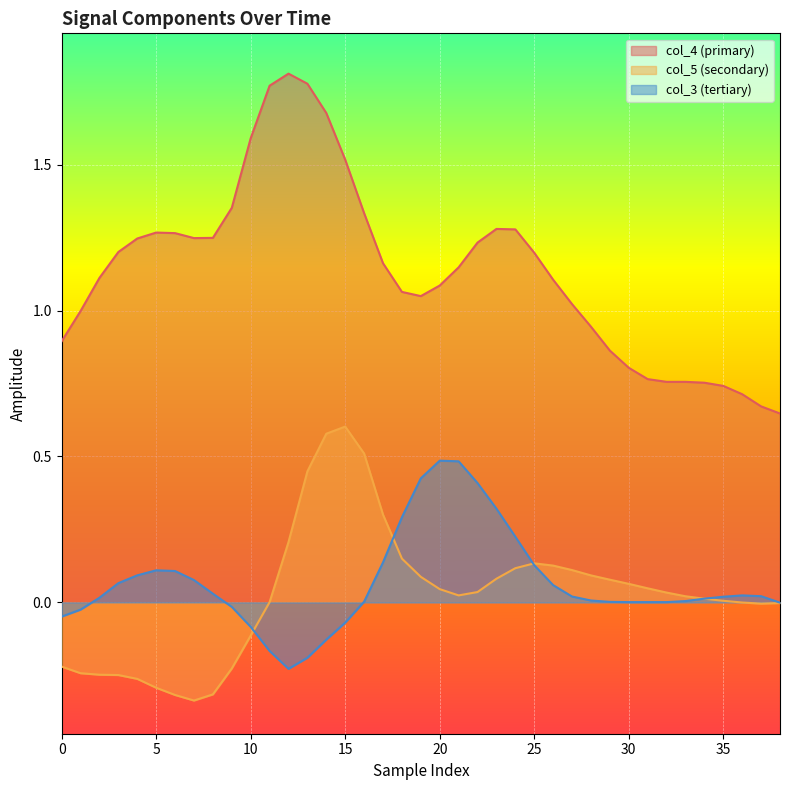

Rank the series at 26 from lowest to highest value.

col_3, col_5, col_4